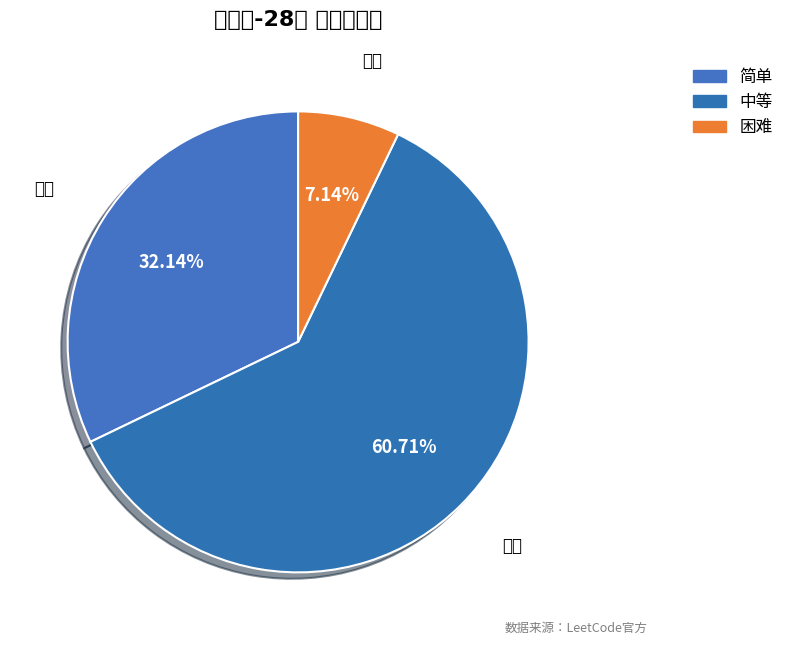

To the nearest percent, what is the difference between the 困难 and 中等 slice percentages?

54%